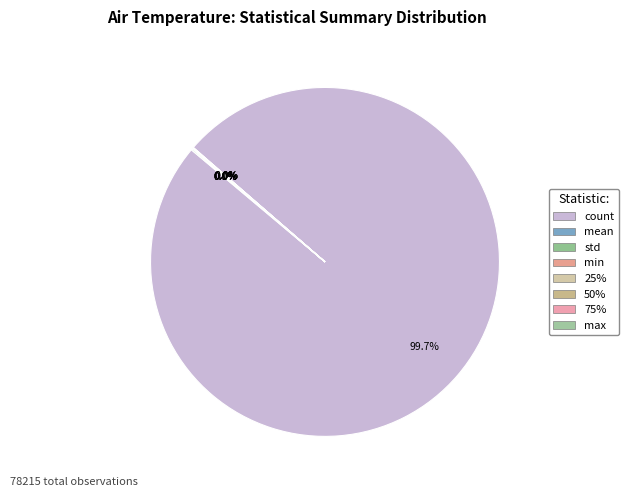

What is the smallest slice in the pie chart?

std